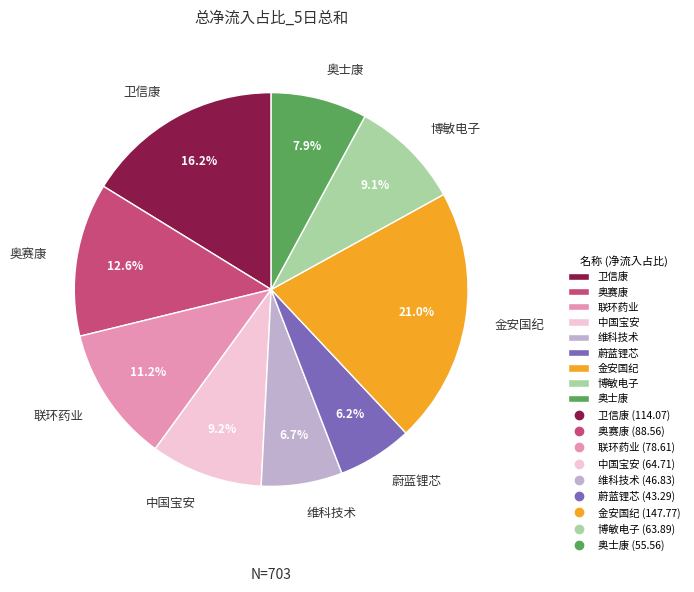

To the nearest percent, what is the combined percentage of 卫信康 and 蔚蓝锂芯?

22%